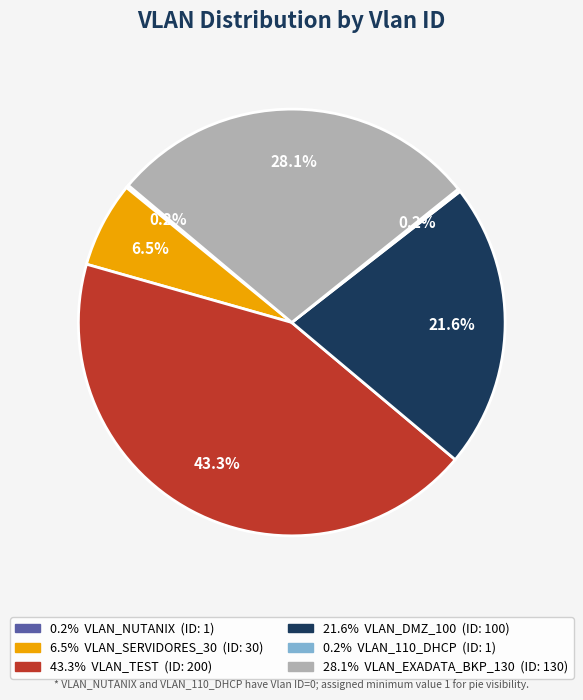

Is there any slice that represents more than half of the pie?

No